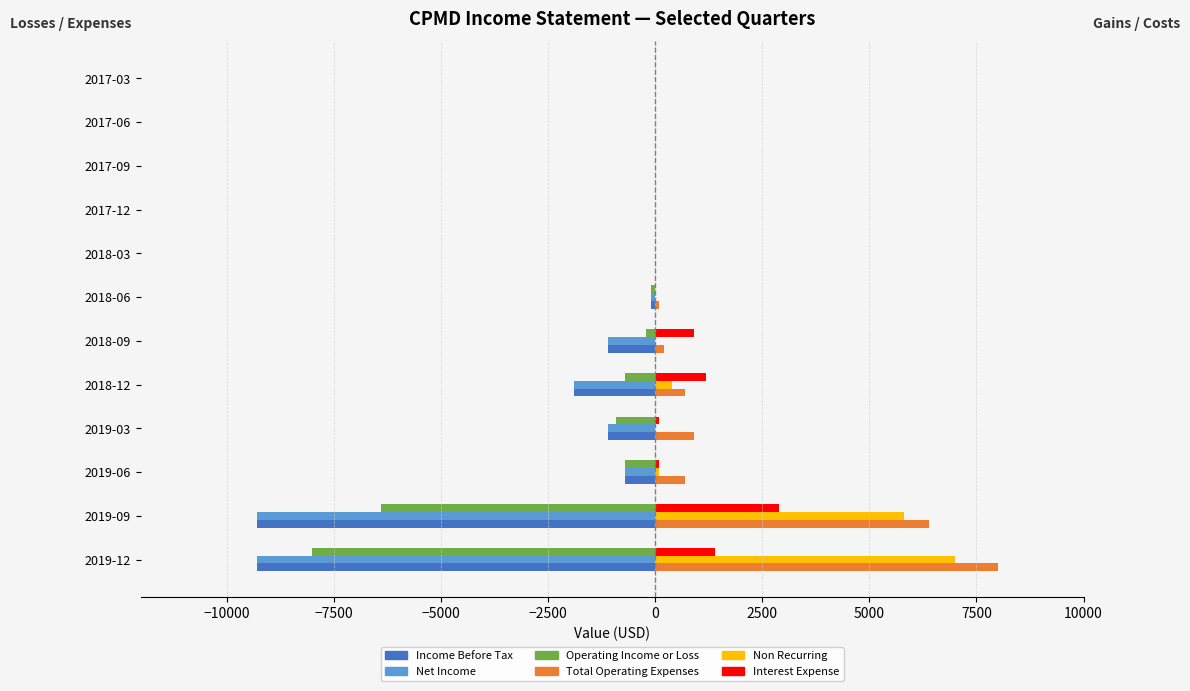

The value of Non Recurring at 2018-09 is -3733. True or false?

False